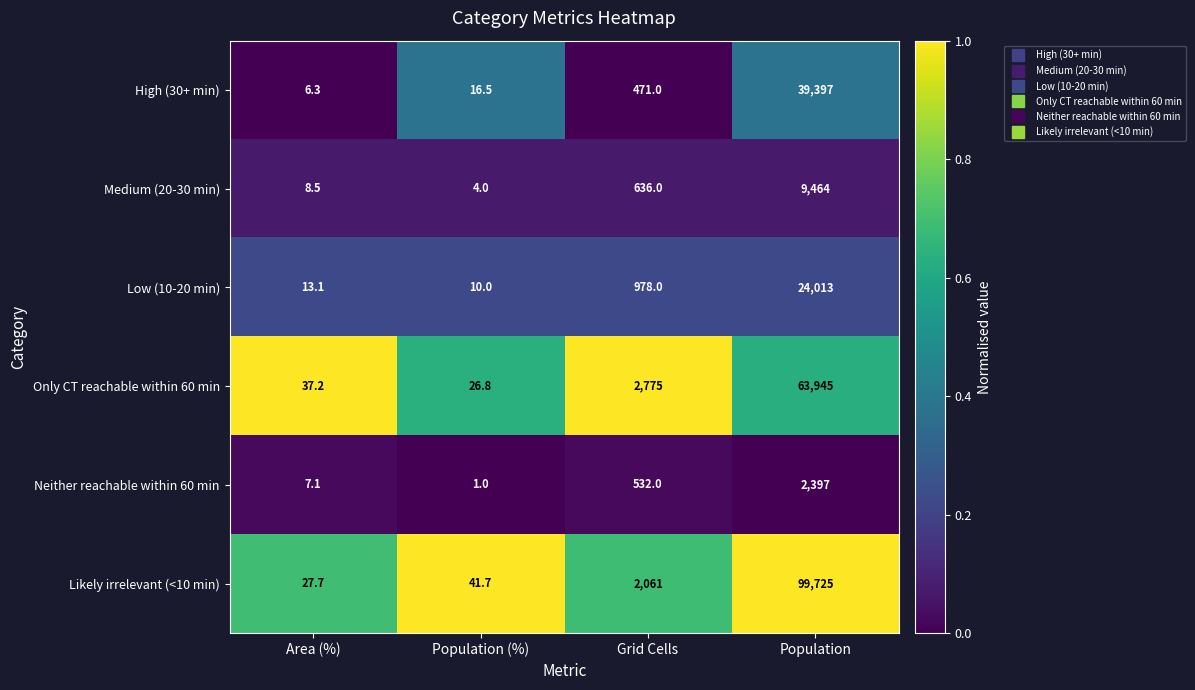

Is the value of High (30+ min) at Population (%) greater than the value of Medium (20-30 min) at Population (%)?

Yes